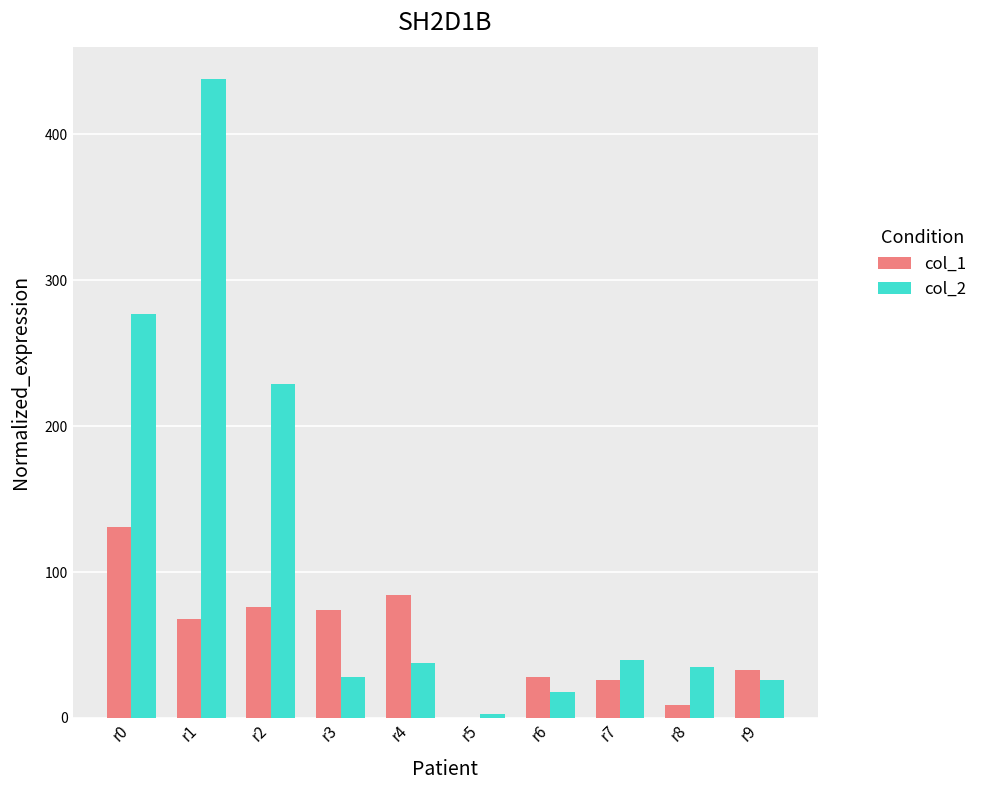

Reading left to right, what are all the values shown in this chart?

col_1: 131	68	76	74	84	0	28	26	9	33
col_2: 277	438	229	28	38	3	18	40	35	26